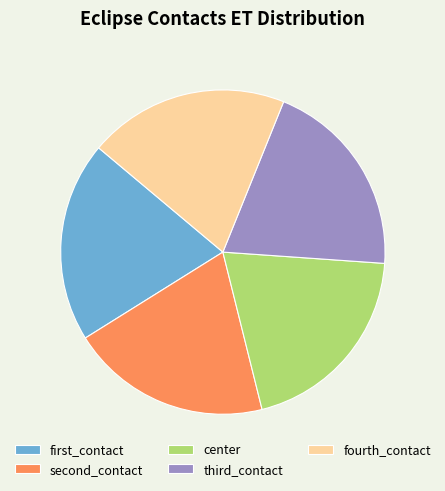

Count the number of slices in the pie.

5